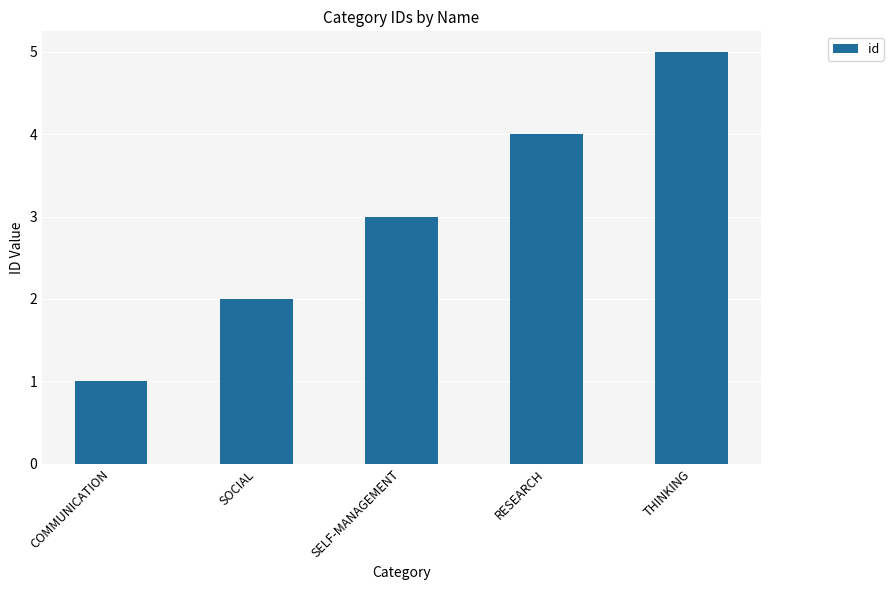

What is the difference between the maximum and minimum values?

4